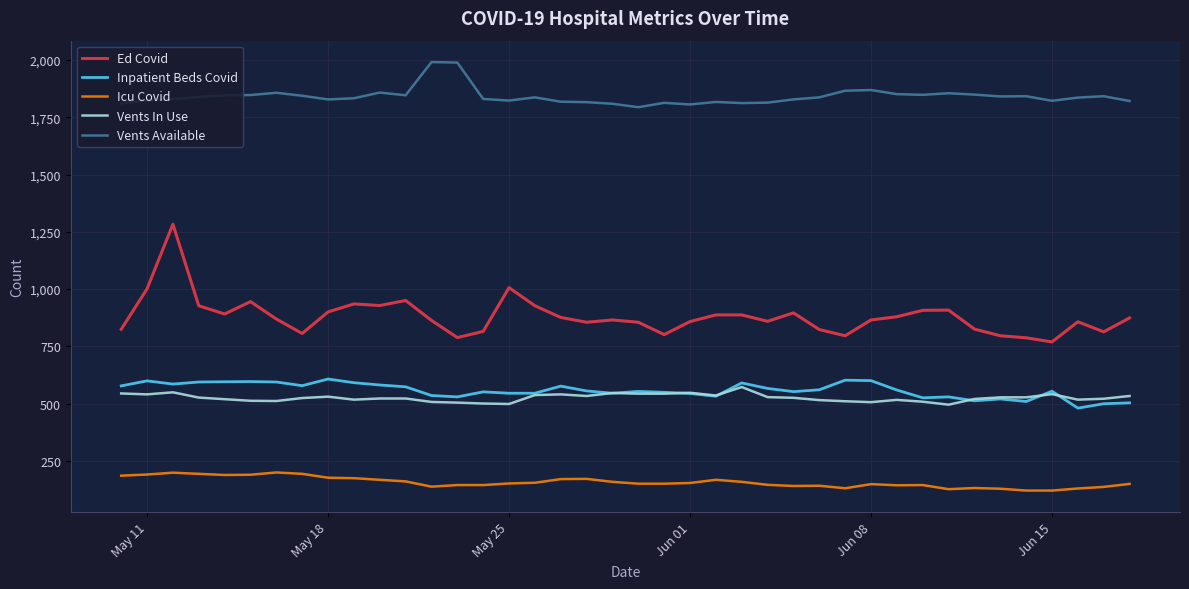

True or false: Inpatient Beds Covid and Vents Available intersect in this chart.

False